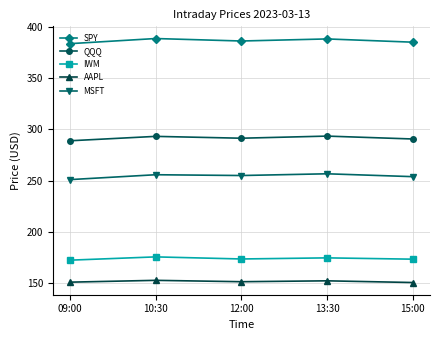

True or false: MSFT has more than 0 points higher than both neighbors.

True